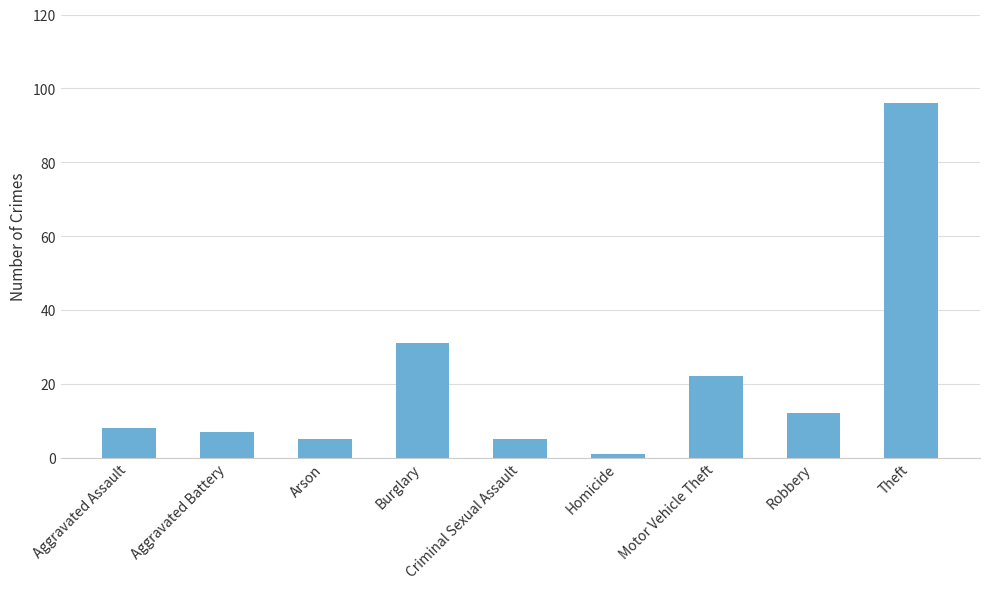

Read the value at Theft, to the nearest 10.

100